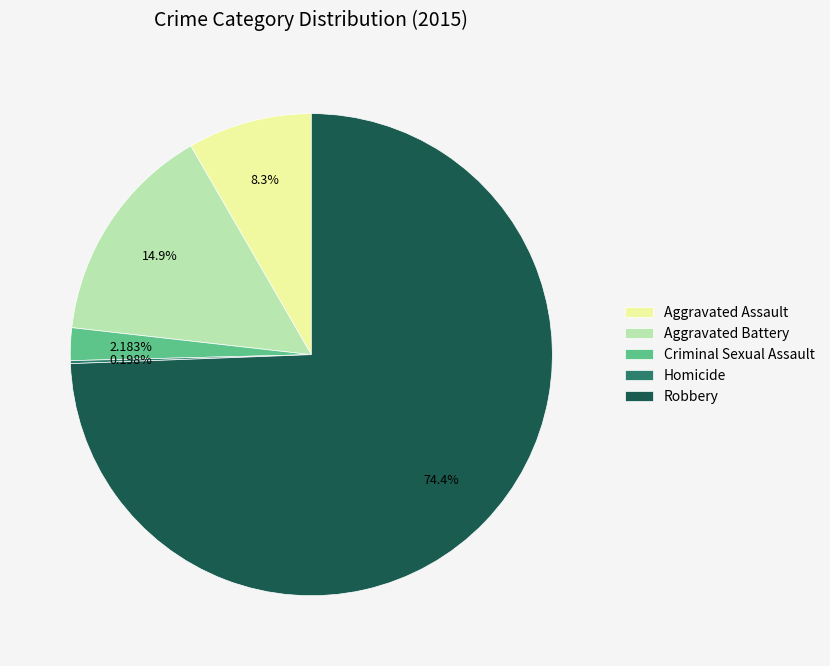

Between Aggravated Assault and Criminal Sexual Assault, which is larger?

Aggravated Assault